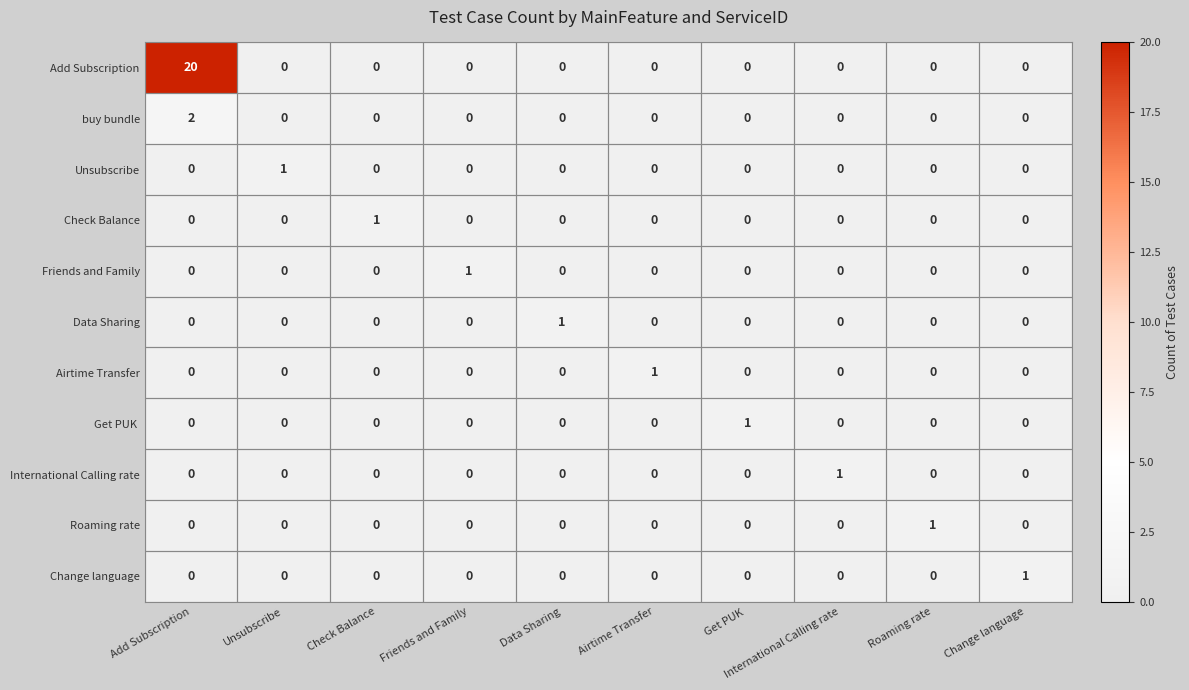

Which category has the highest value in the Change language series?

Change language